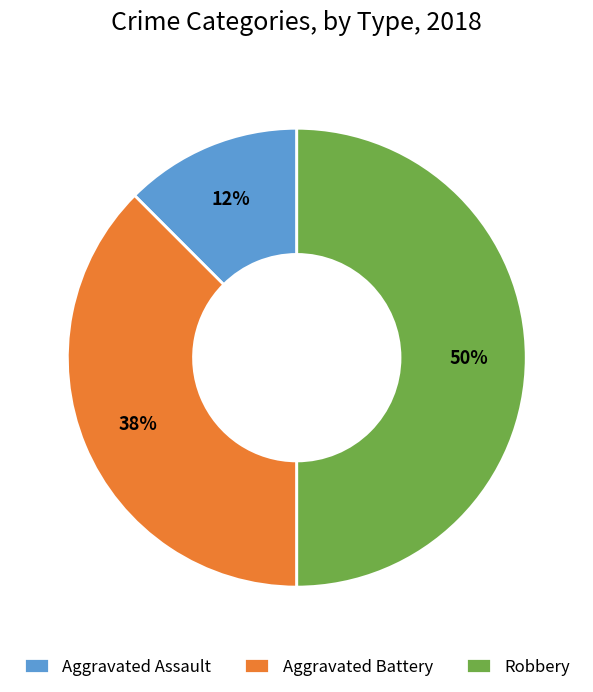

Count the number of slices in the pie.

3